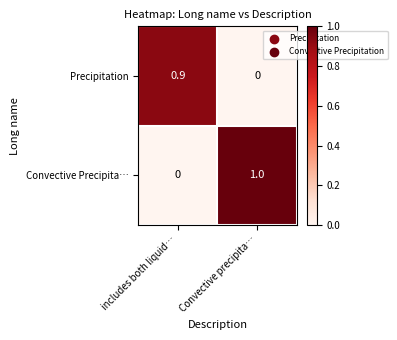

True or false: Convective Precipita… has a value of 1.0 at Convective precipita….

True